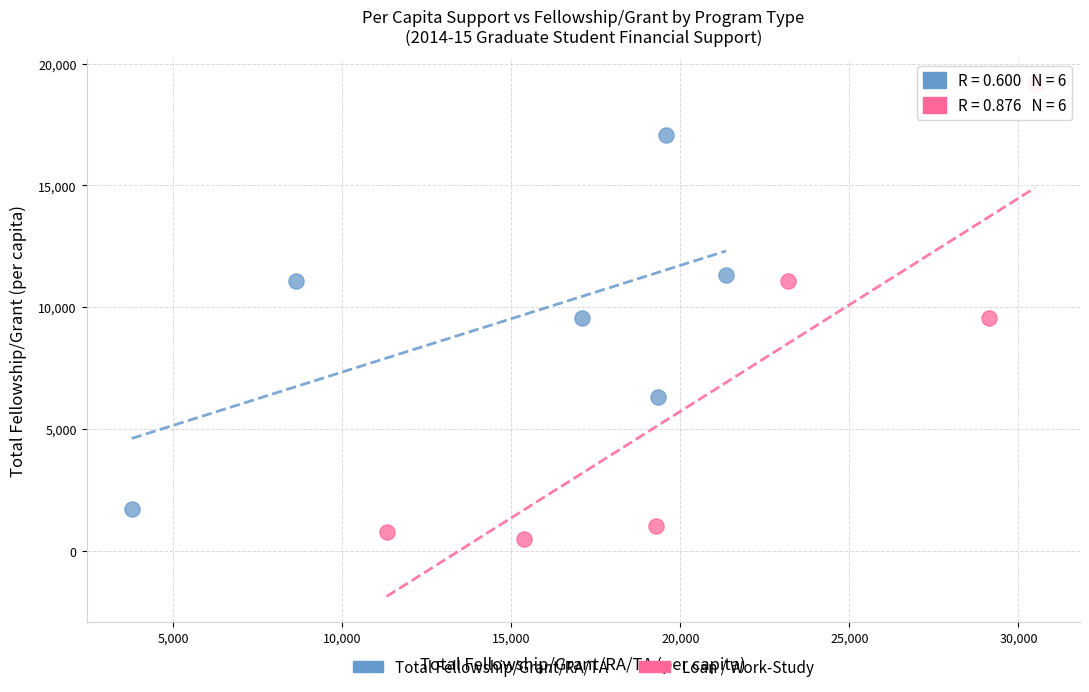

What are all the series names shown in the legend?

Total Fellowship/Grant/RA/TA, Loan / Work-Study